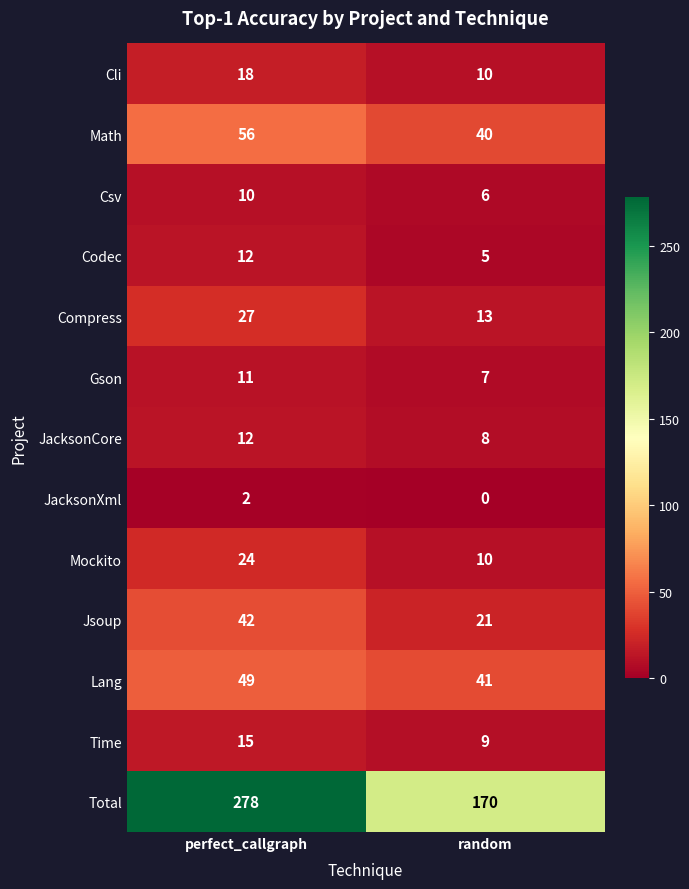

How many values in the Lang series are below 49?

1